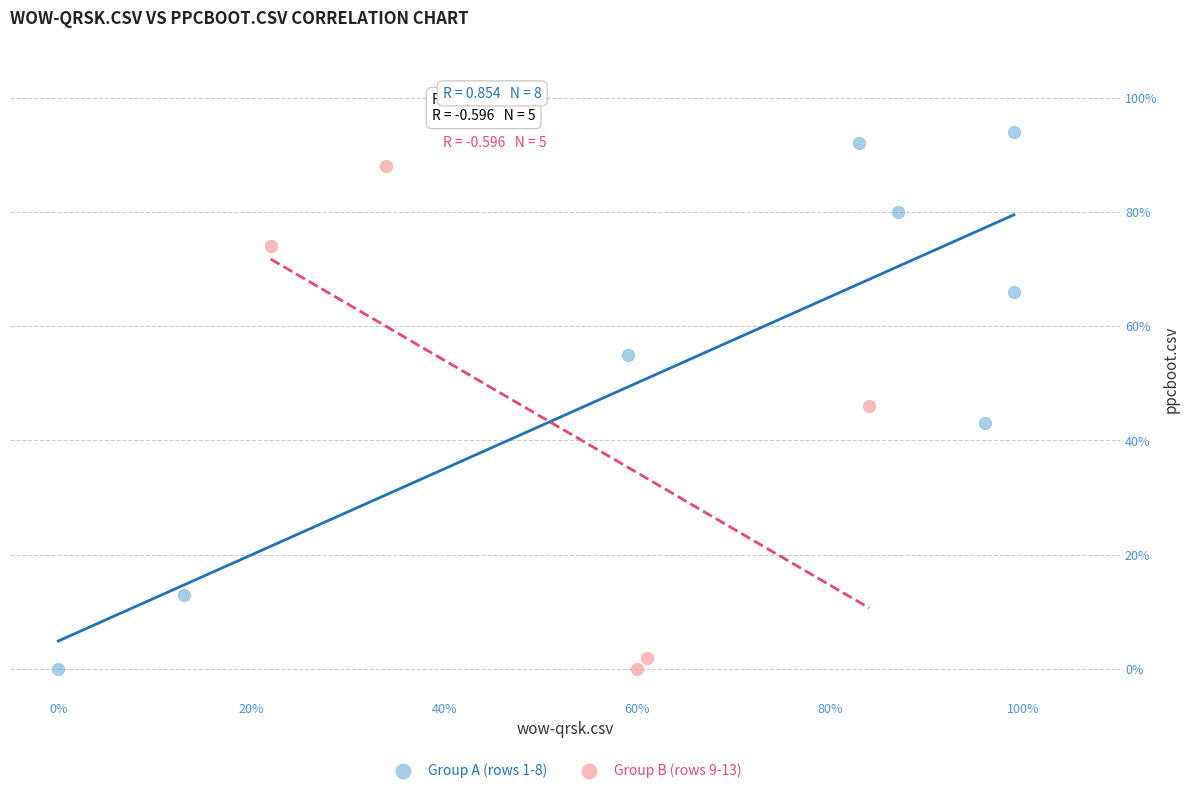

Which series has the largest Y range (max minus min)?

Group A (rows 1-8)